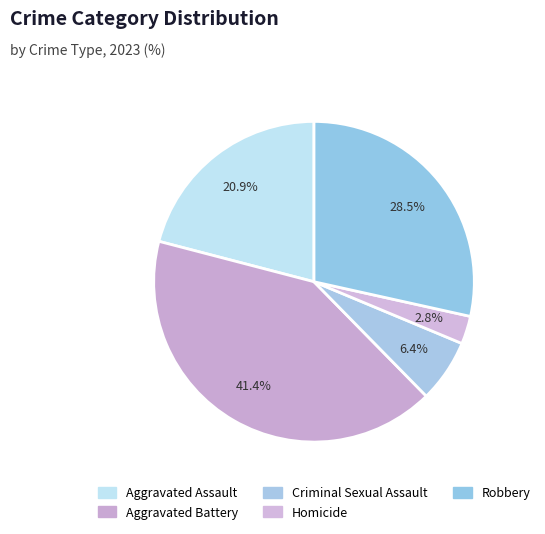

Count the number of slices in the pie.

5